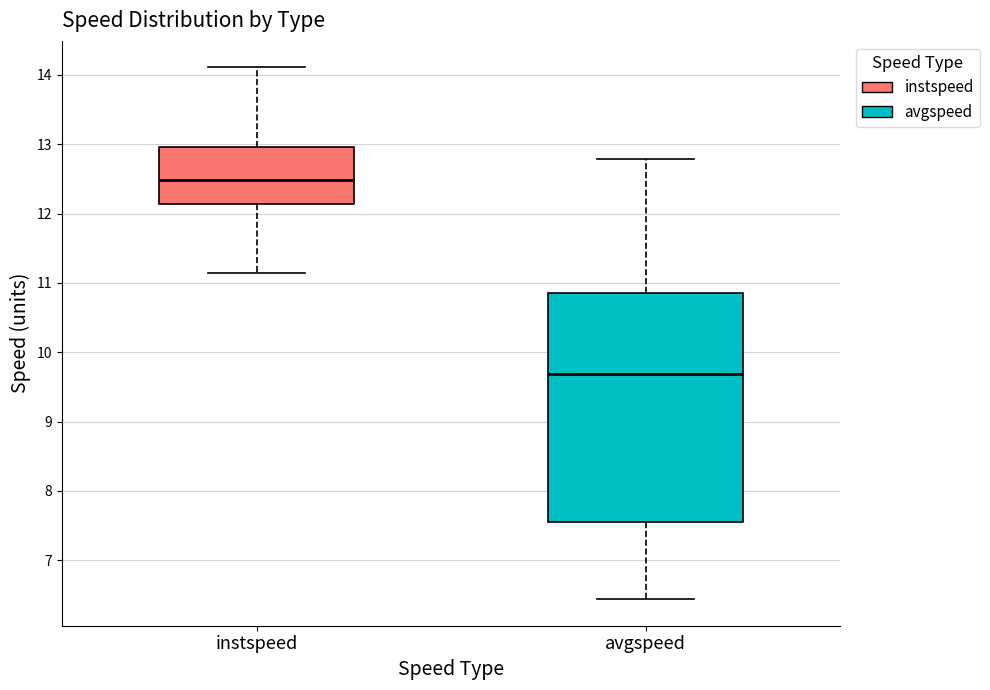

Where does the median line of the box for avgspeed sit on the y-axis? The values are not printed on the chart, so give them approximately, as read against the axis.

9.7